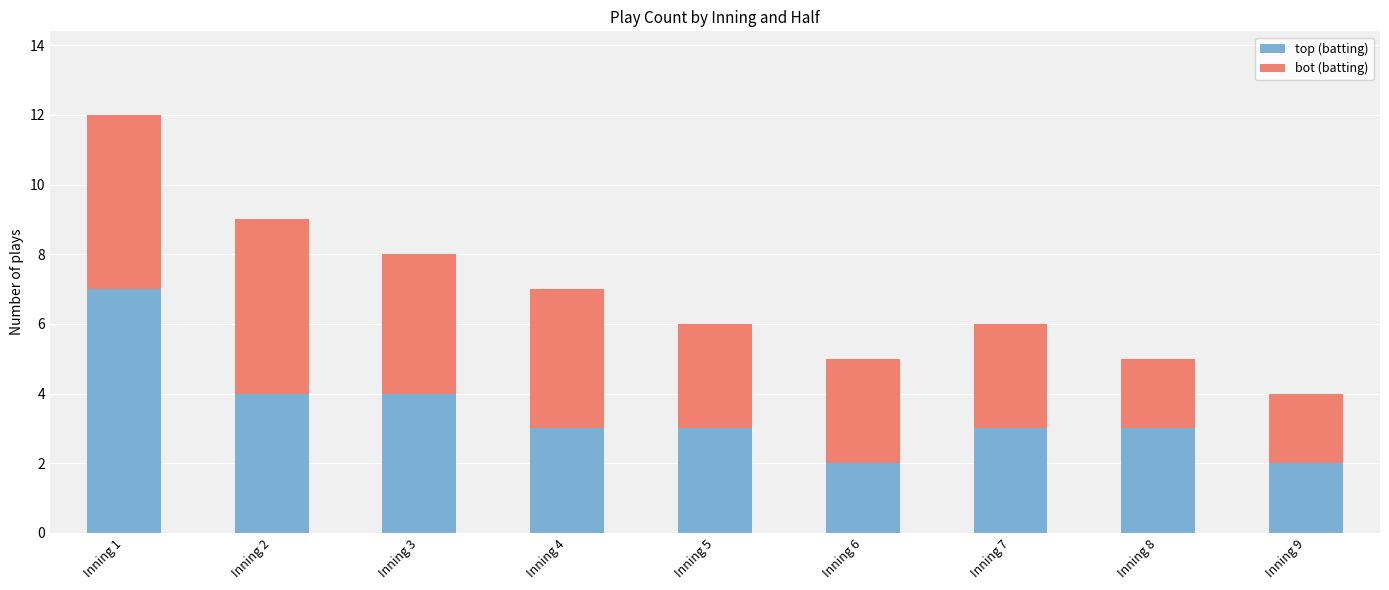

What is the total value across all series at Inning 9?

4